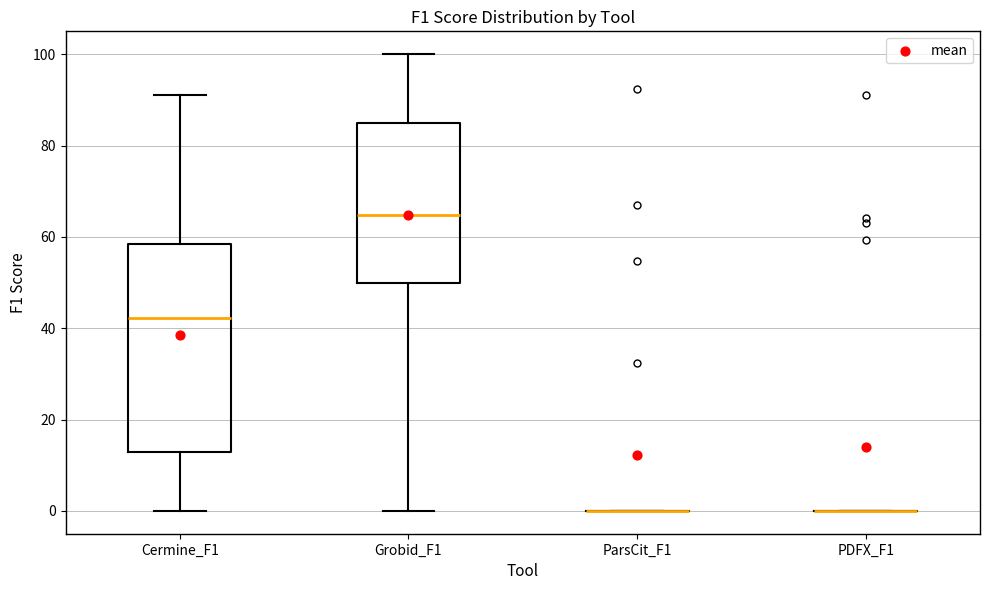

Reading left to right, transcribe this box plot: for each box, give where its median line is, the range the box spans, and where its two whiskers end, as read against the y-axis. The values are not printed on the chart, so give them approximately, as read against the axis.

Cermine_F1: median 42, box 12 to 58, whiskers 0 to 92
Grobid_F1: median 64, box 50 to 86, whiskers 0 to 100
ParsCit_F1: box collapsed to a line at 0, whiskers 0 to 0
PDFX_F1: box collapsed to a line at 0, whiskers 0 to 0